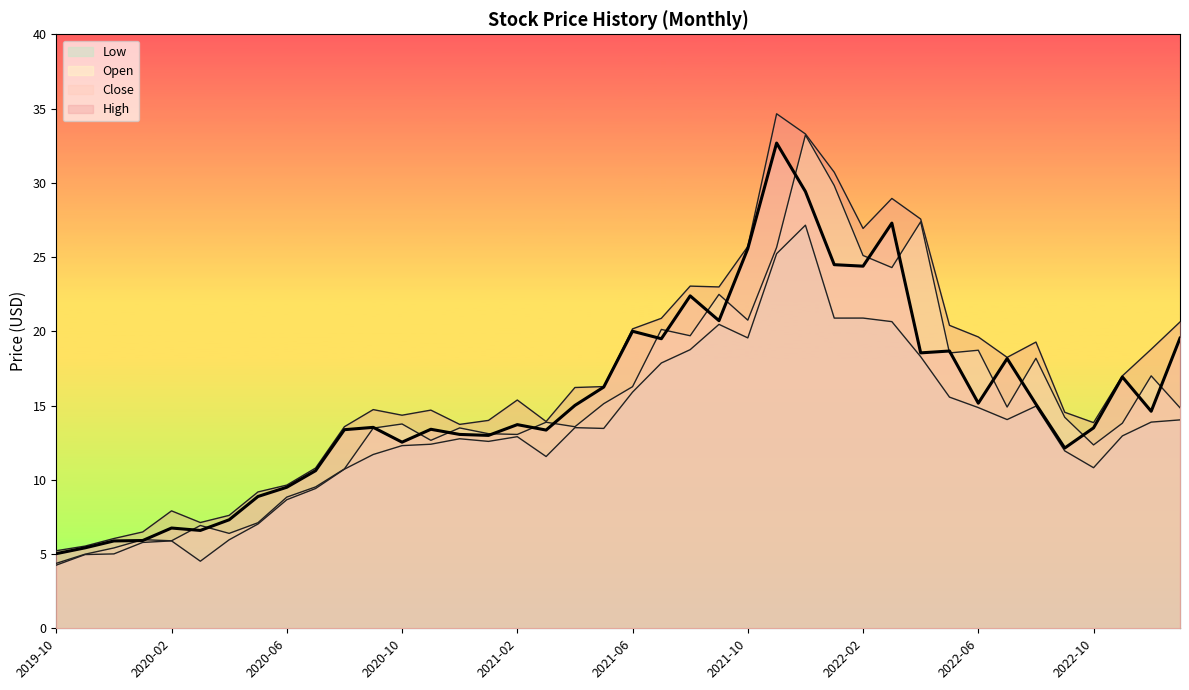

What is the difference between the highest and lowest values at 2021-03?

2.4